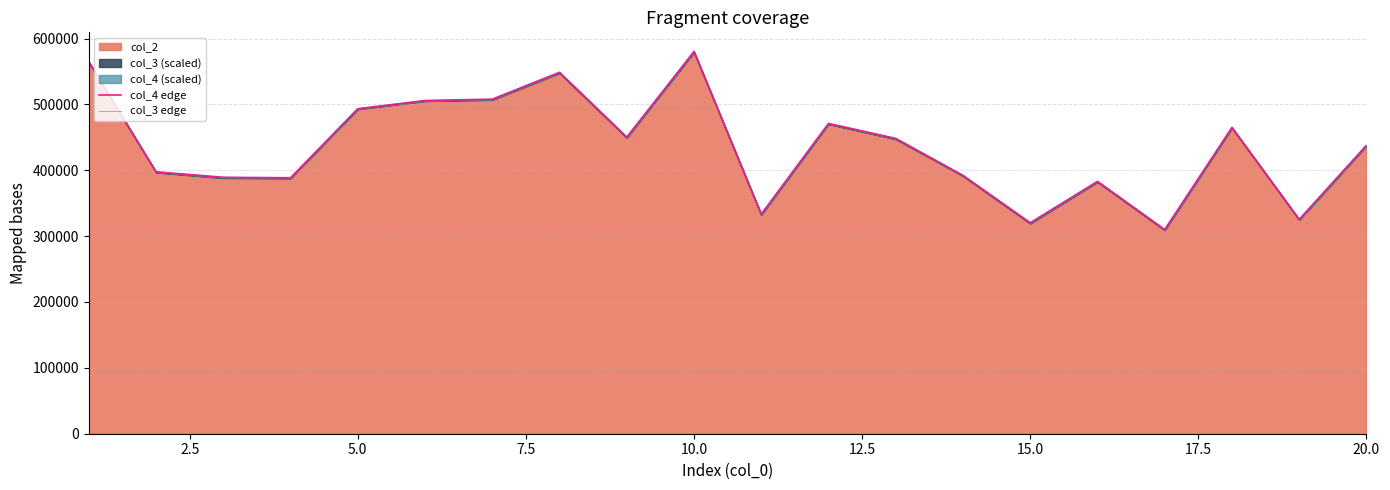

Reading left to right, list all the values displayed in this chart.

col_4 edge: 564833.3	397670.5	389320.0	388592.4	493427.5	505844.2	507978.5	548705.5	450365.4	580377.6	333380.8	471068.6	448369.9	392212.2	320277.6	383116.4	310006.3	465078.7	325398.7	438015.3
col_3 edge: 564401.8	397299.1	388817.1	388355.4	493326.1	505730.8	507481.8	548121.0	449862.6	579707.5	332826.6	470720.0	447815.4	391824.9	319759.8	382771.5	309537.1	464727.0	325191.9	437678.0